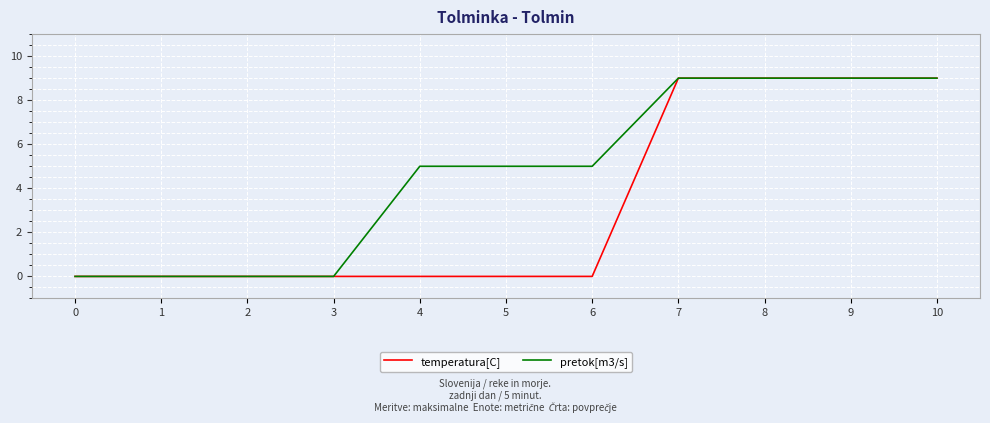

What is the sum of all pretok[m3/s] values?

51